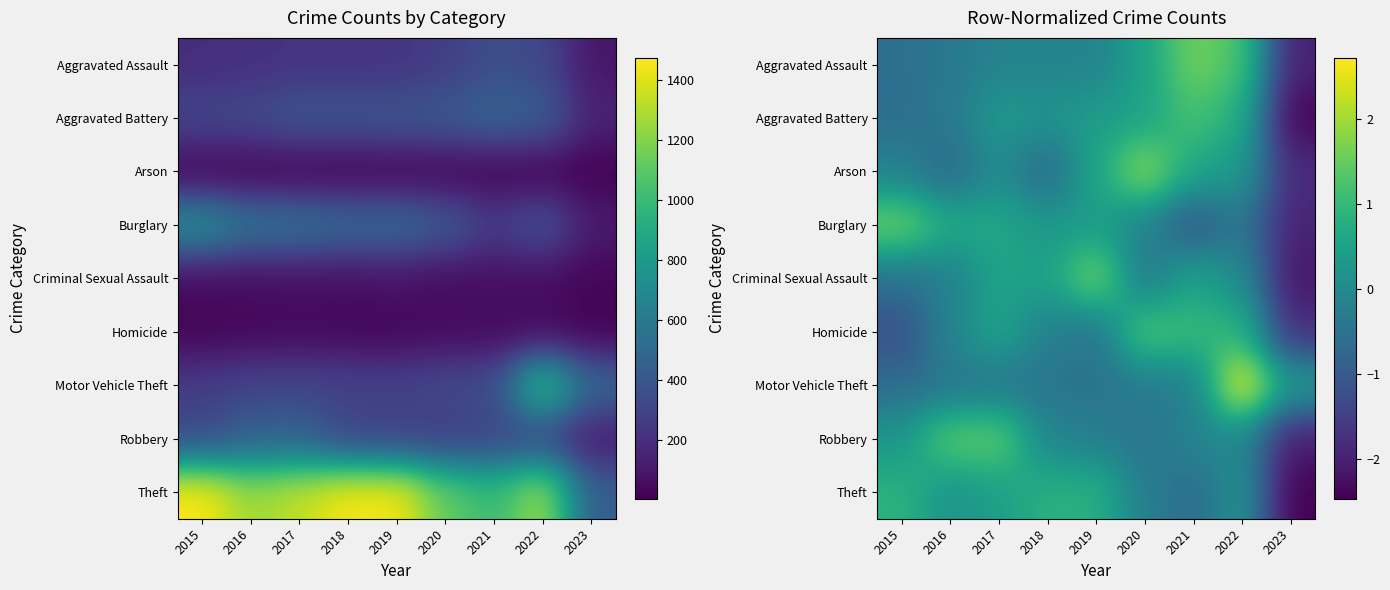

What value does the Aggravated Assault series have at 2015?

-0.6